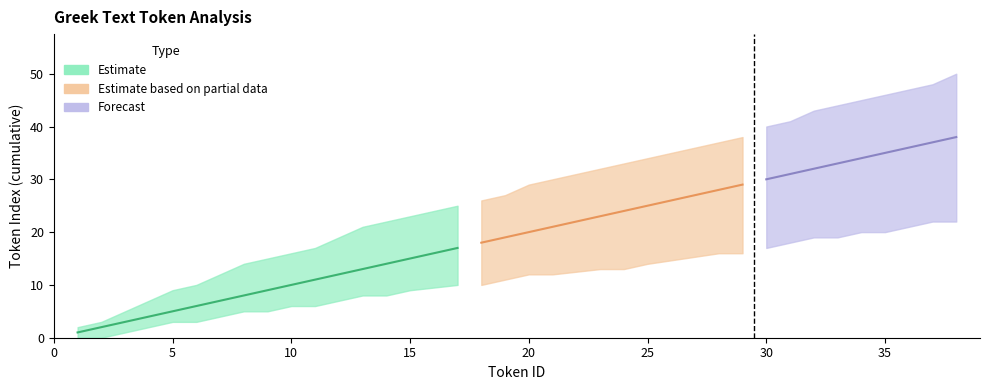

The Upper bound series shows 74 at 33. True or false?

False